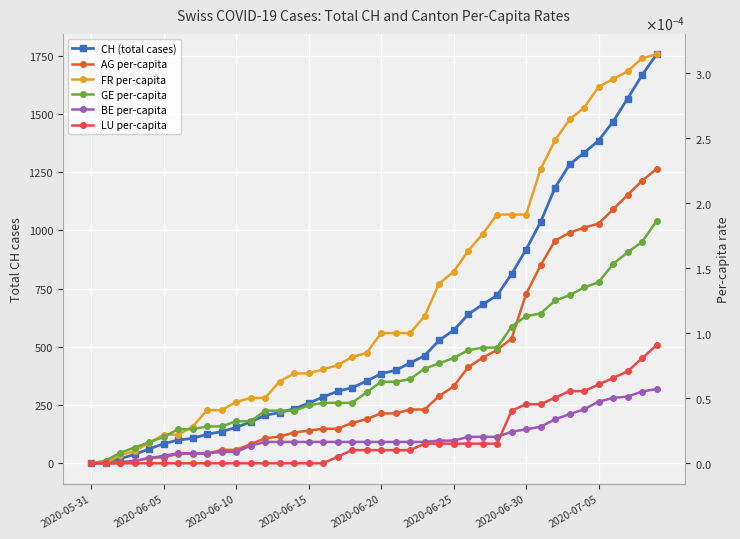

What are all the series names shown in the legend?

CH (total cases), AG per-capita, FR per-capita, GE per-capita, BE per-capita, LU per-capita